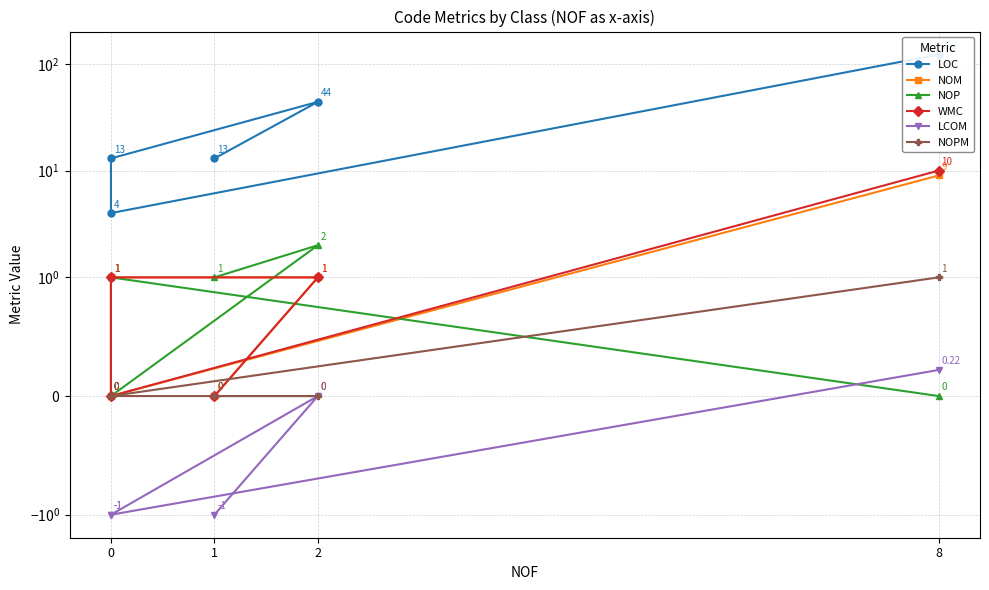

Does the chart display data point markers on the line(s)?

Yes